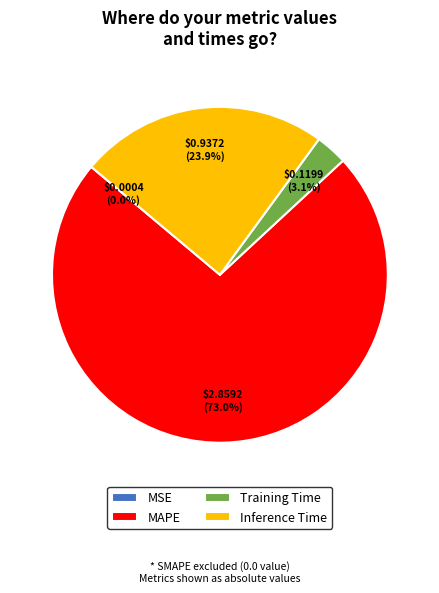

What percentage is NOT represented by Inference Time?

76.1%